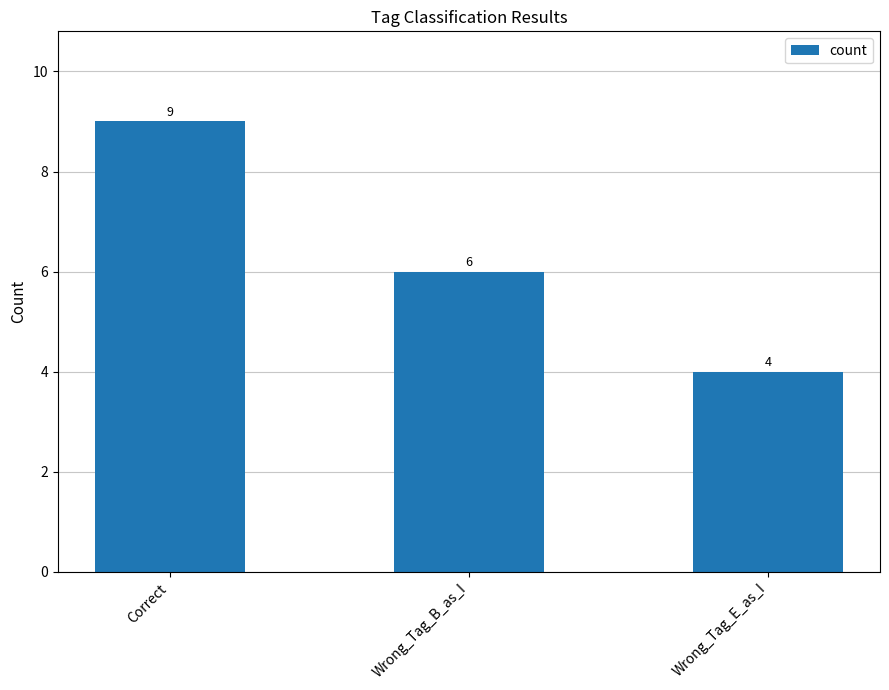

What is the label of the 2nd bar from the left?

Wrong_Tag_B_as_I